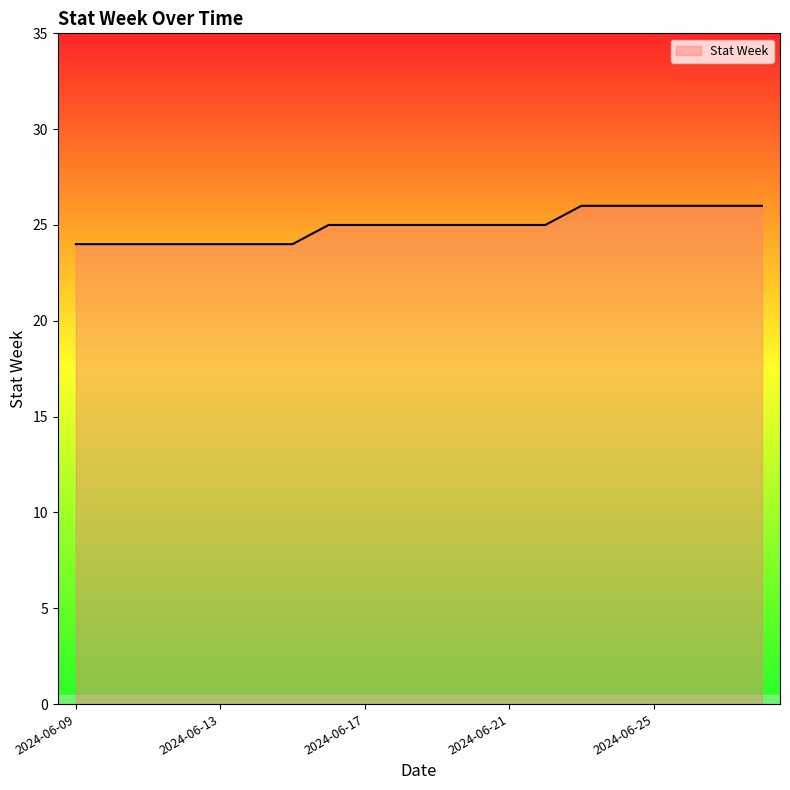

What is the minimum value shown in the chart?

24